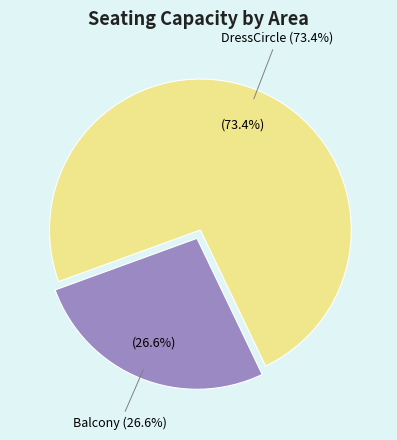

Which category has the smallest portion of the pie?

Balcony